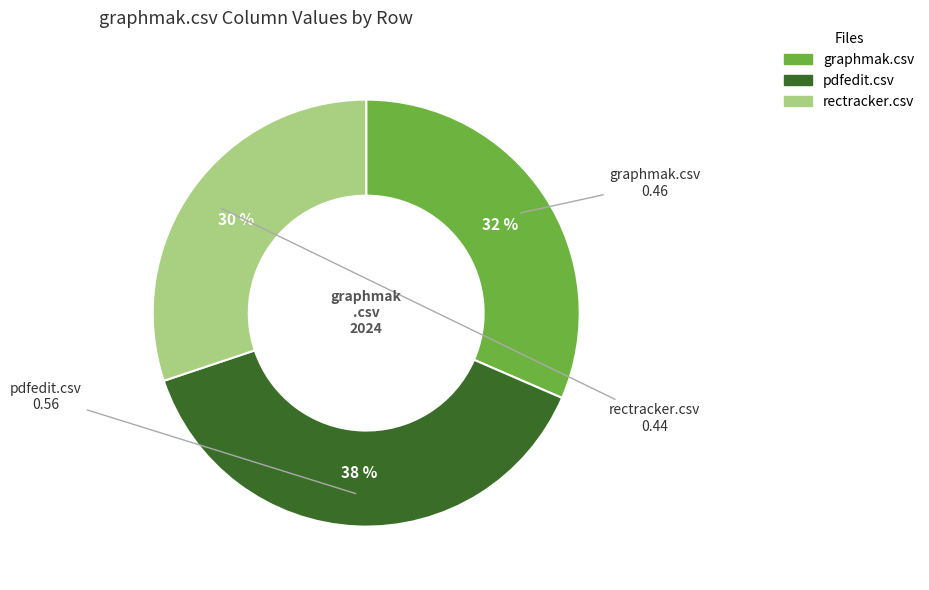

The pdfedit.csv slice represents 38% of the pie. True or false?

True